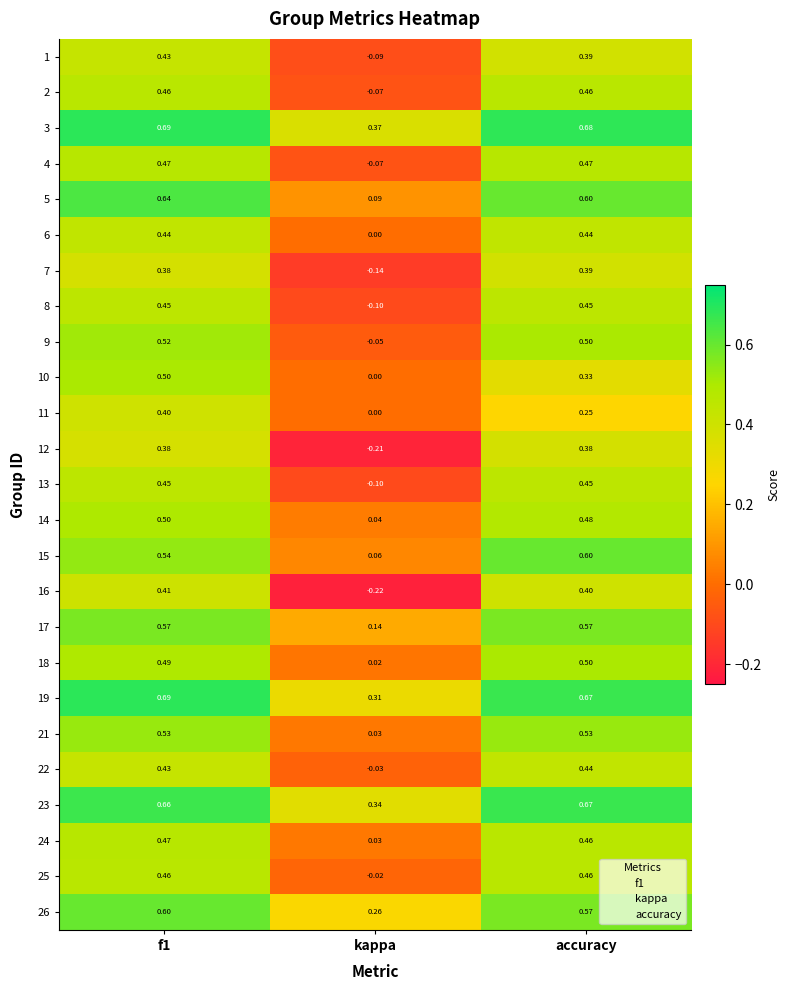

How many series are shown in this chart?

25